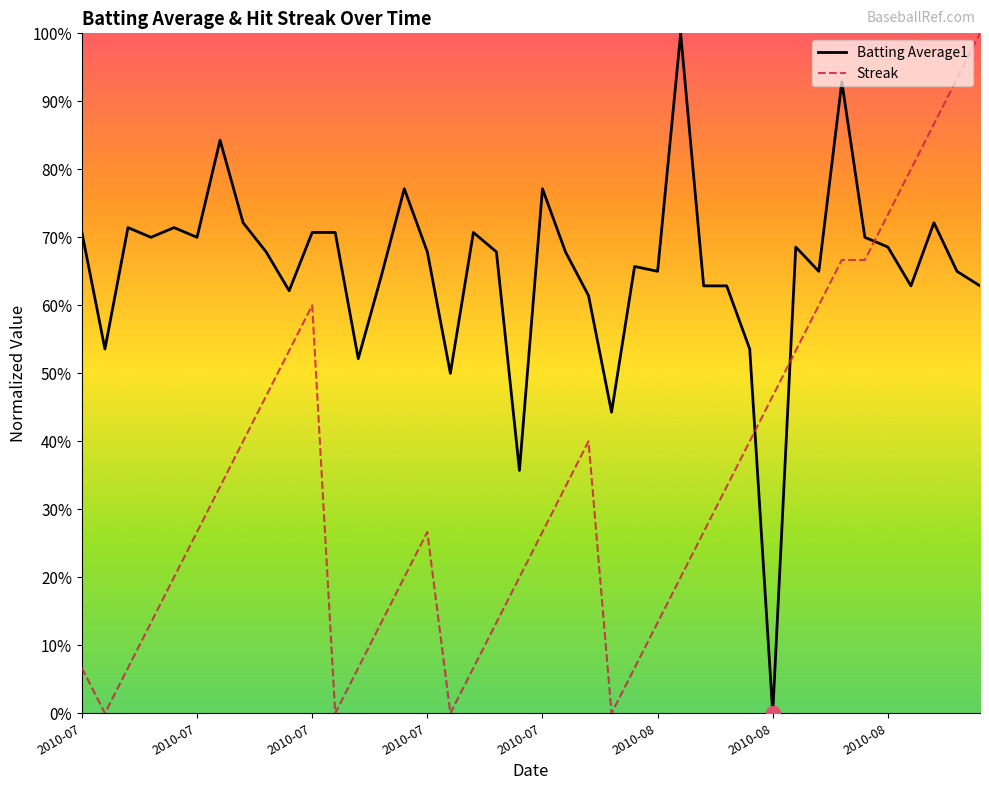

At which label does Streak reach its peak?

39